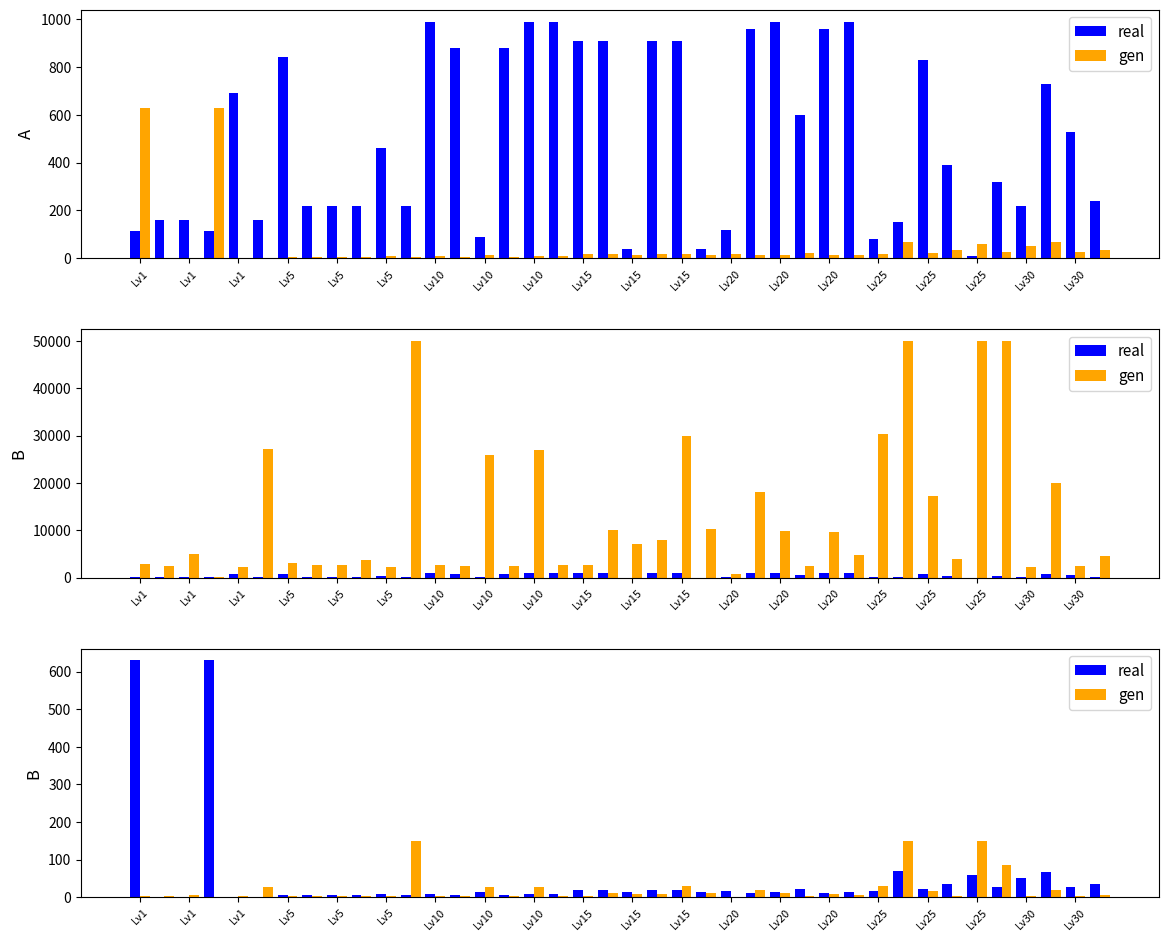

What is the sum of all real values?

1947.0